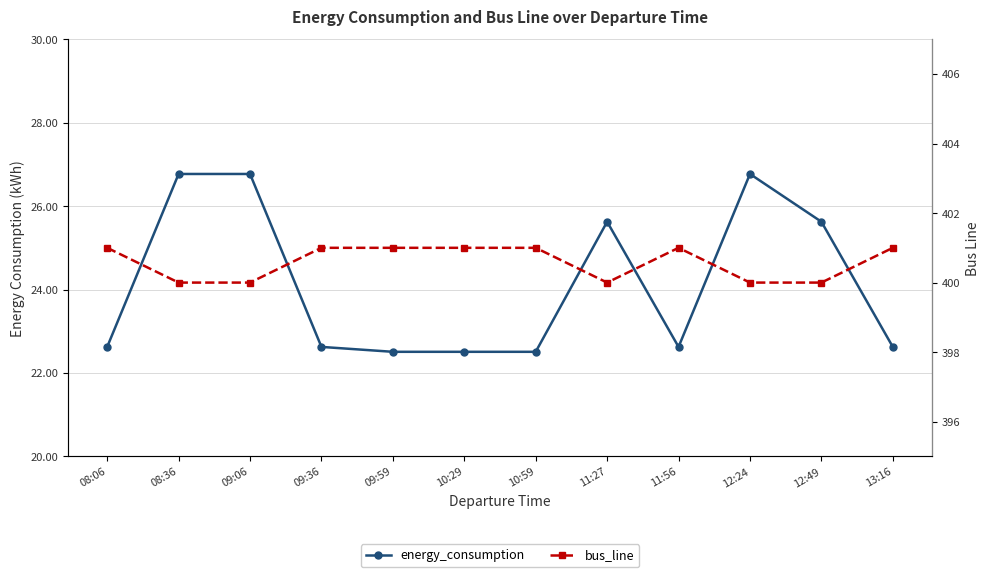

True or false: bus_line and energy_consumption intersect in this chart.

False